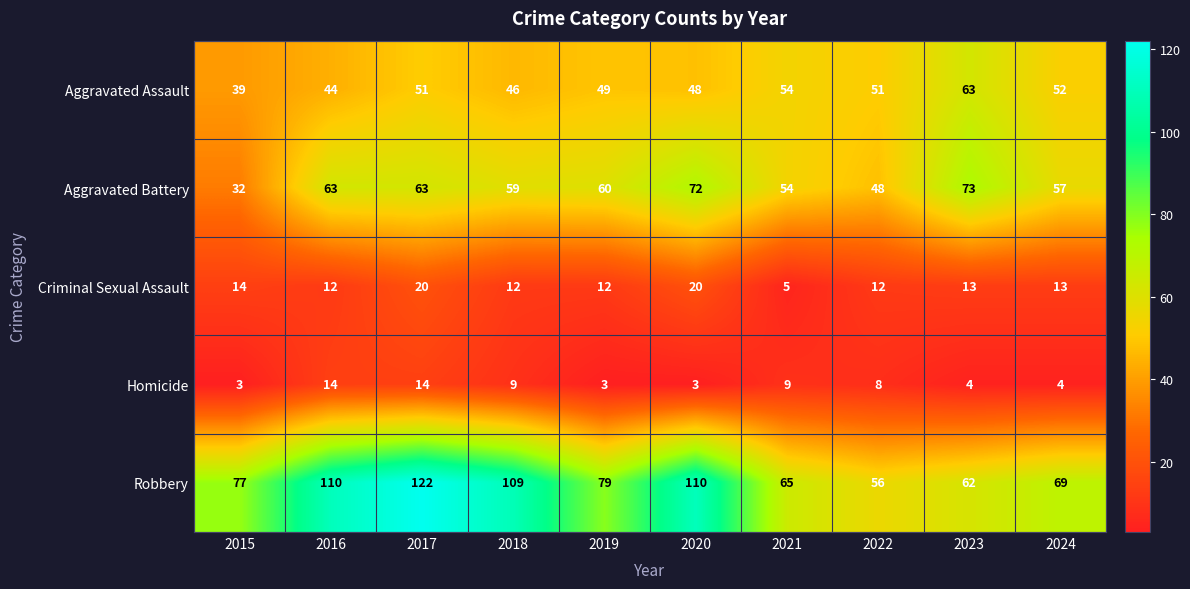

The value of Aggravated Battery at 2018 is 22. True or false?

False